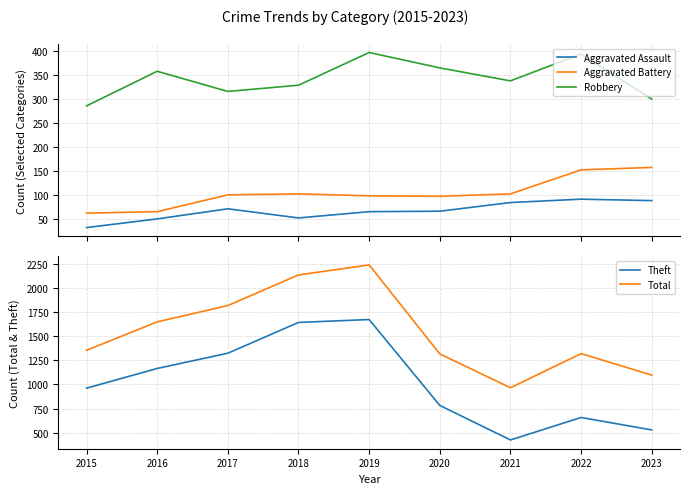

In Aggravated Battery, how many points are higher than both neighbors (excluding endpoints)?

1